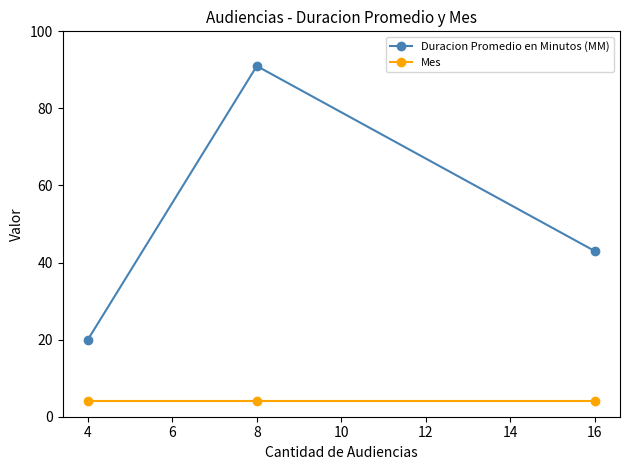

Reading left to right, list all the values displayed in this chart.

Duracion Promedio en Minutos (MM): 20	91	43
Mes: 4	4	4